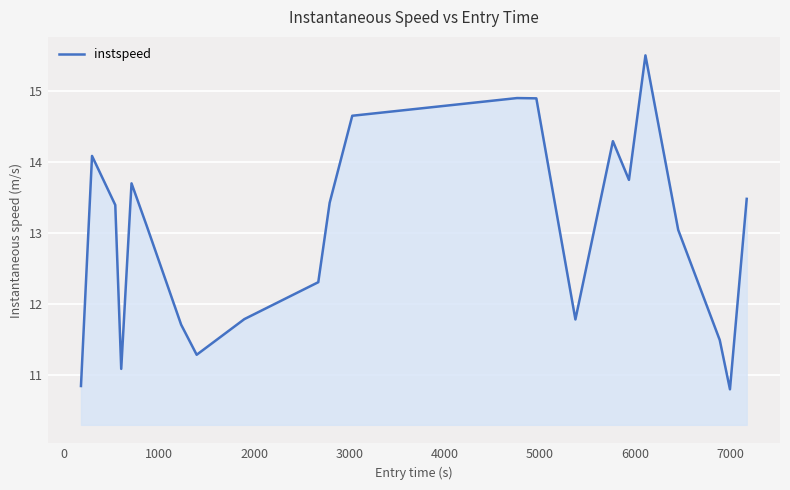

What is the maximum value shown in the chart?

15.5